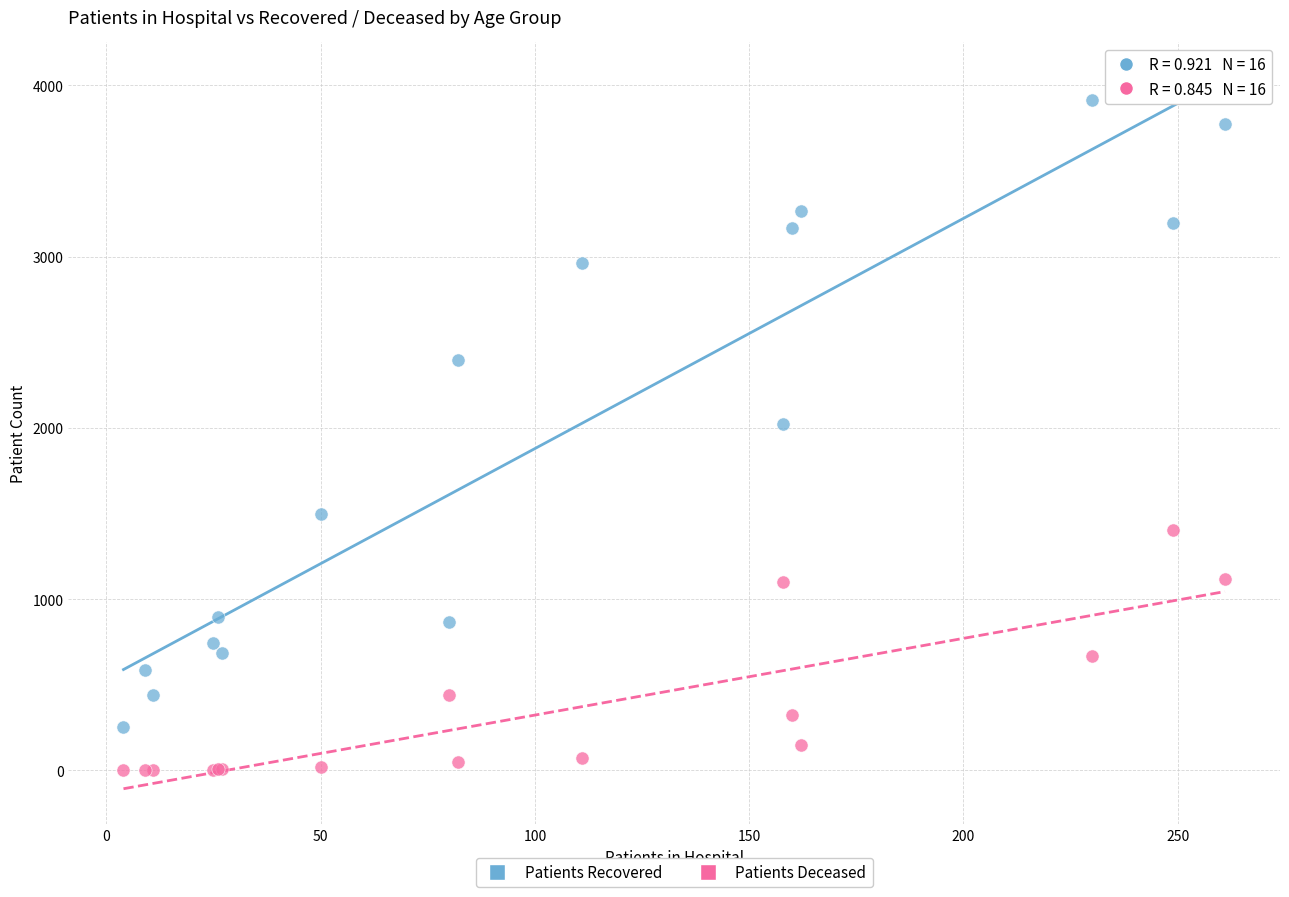

Across all series, what Y value is closest to 1958?

2024